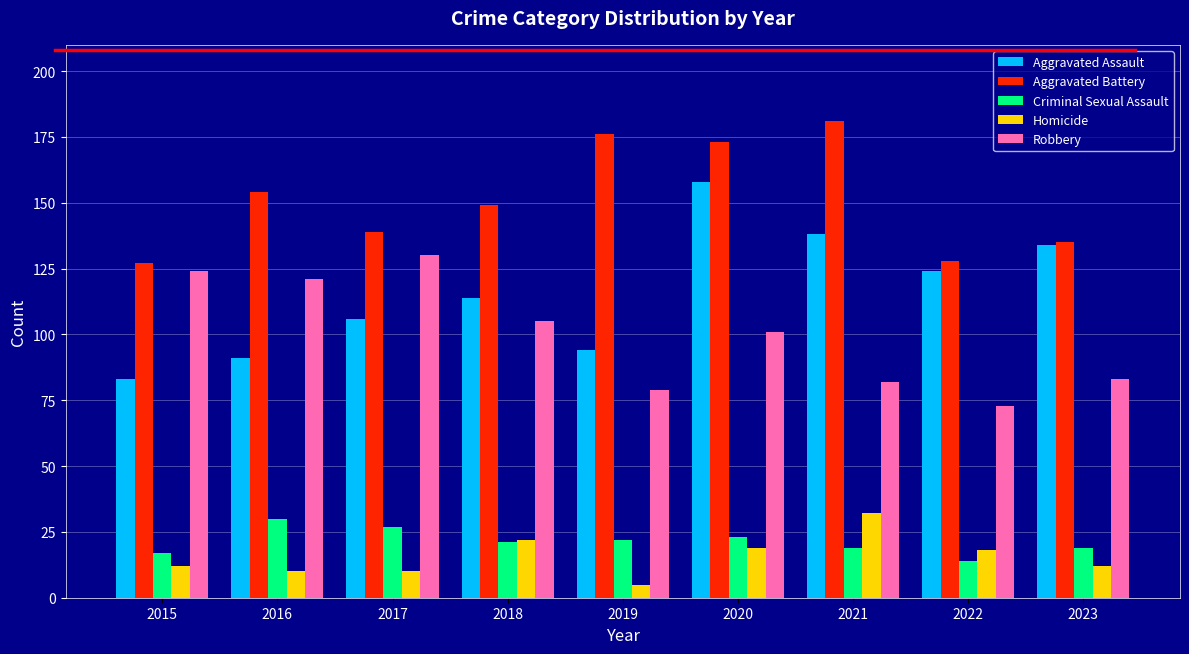

At 2017, list the series in order from largest to smallest.

Aggravated Battery, Robbery, Aggravated Assault, Criminal Sexual Assault, Homicide